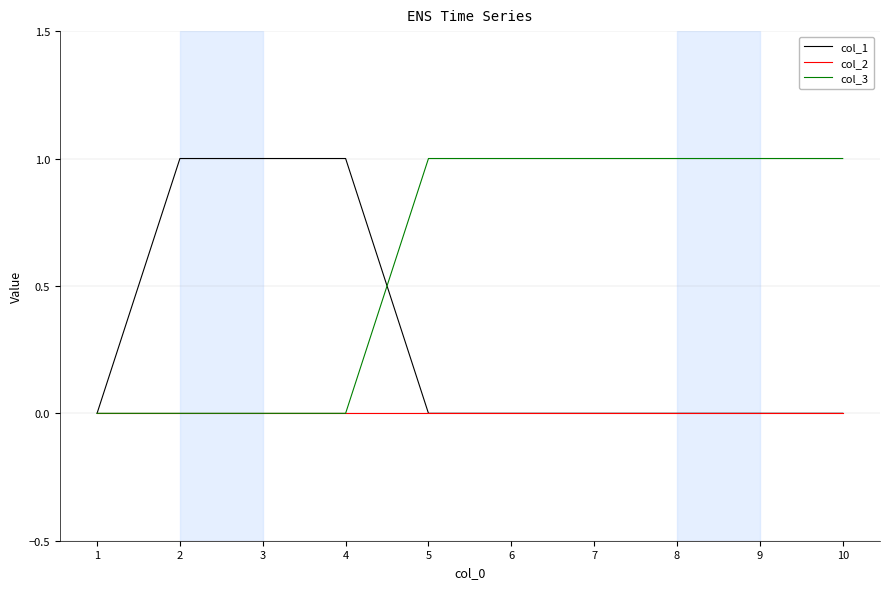

Is the value of col_1 at 9 greater than the value of col_3 at 7?

No